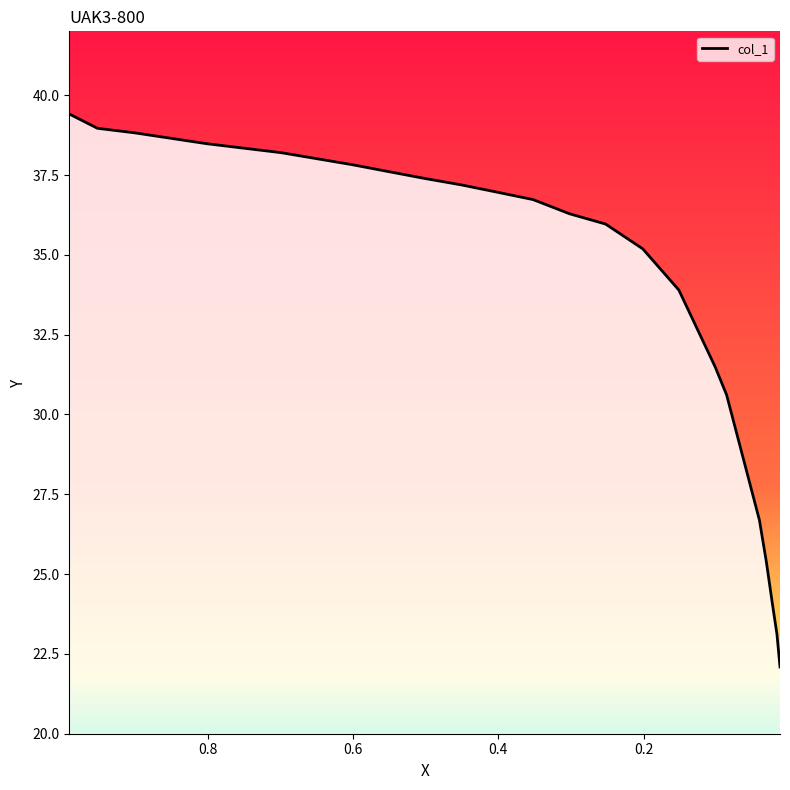

Count the number of values greater than 36.

11